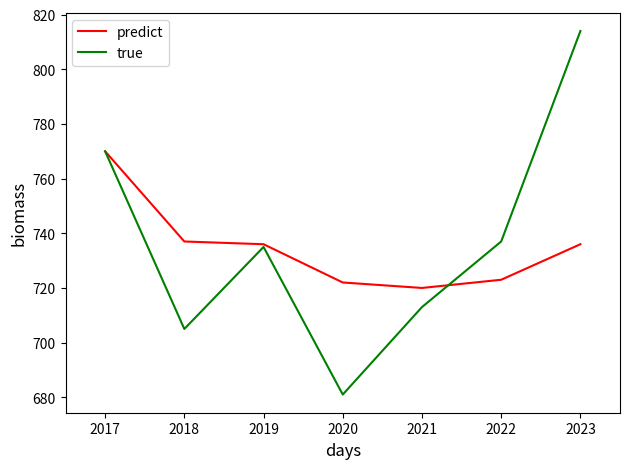

Which category has the highest value across all series?

2023